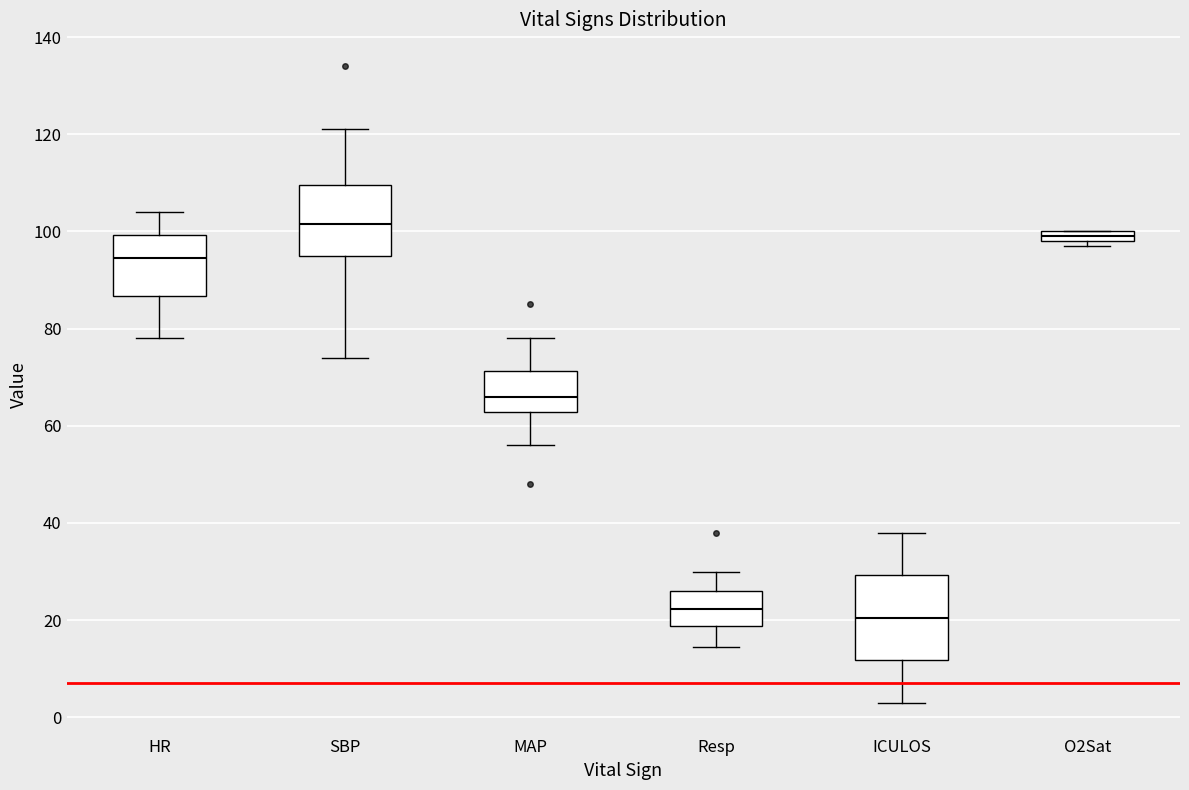

Where is the lower edge of the box for O2Sat on the y-axis? The values are not printed on the chart, so give them approximately, as read against the axis.

98